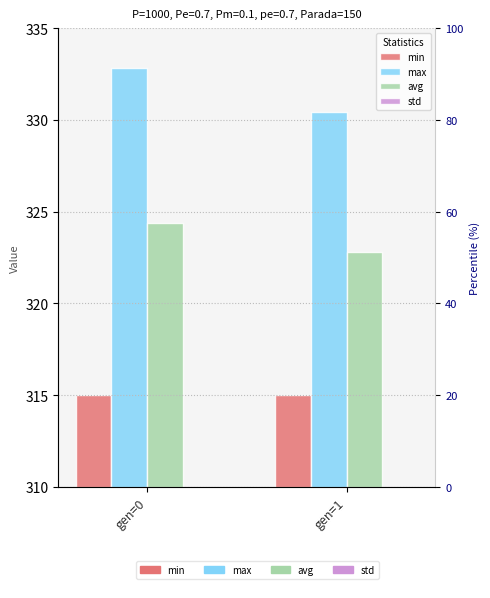

What is the greatest value displayed?

332.8